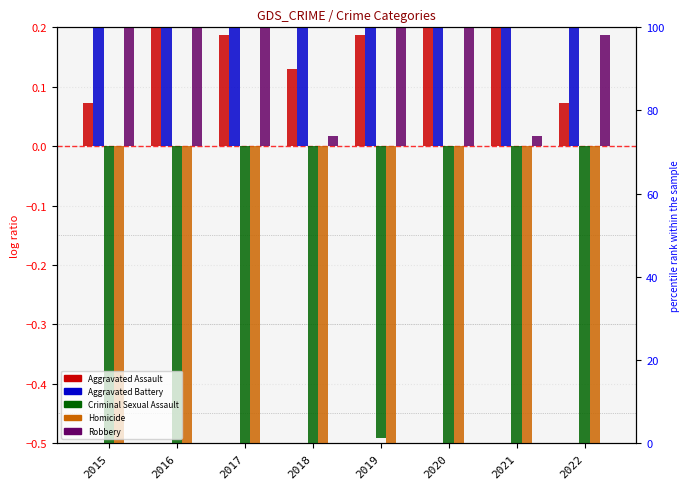

Reading left to right, list all the values displayed in this chart.

Aggravated Assault: 2015=0.1	2016=0.5	2017=0.2	2018=0.1	2019=0.2	2020=0.6	2021=0.5	2022=0.1
Aggravated Battery: 2015=1.2	2016=0.3	2017=0.6	2018=0.8	2019=0.7	2020=0.8	2021=0.7	2022=0.5
Criminal Sexual Assault: 2015=-0.8	2016=-0.6	2017=-0.9	2018=-0.7	2019=-0.5	2020=-1.0	2021=-0.9	2022=-0.8
Homicide: 2015=-0.8	2016=-0.7	2017=-0.9	2018=-0.9	2019=-0.8	2020=-0.8	2021=-0.8	2022=-0.7
Robbery: 2015=0.8	2016=1.1	2017=1.2	2018=0.0	2019=0.6	2020=0.9	2021=0.0	2022=0.2